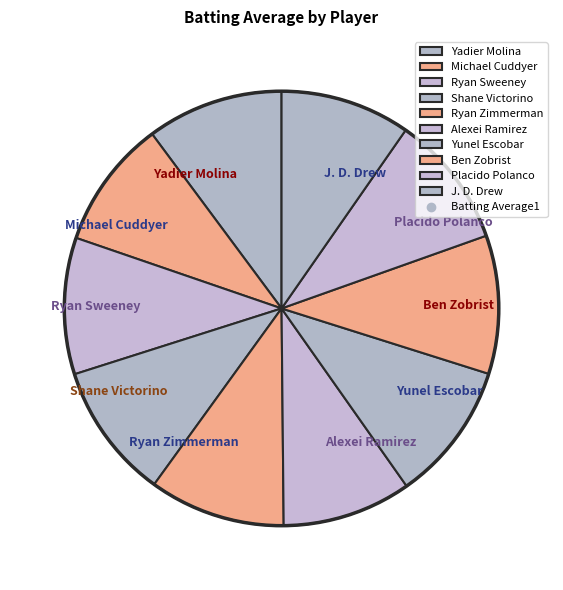

True or false: Shane Victorino accounts for 1% of the total.

False